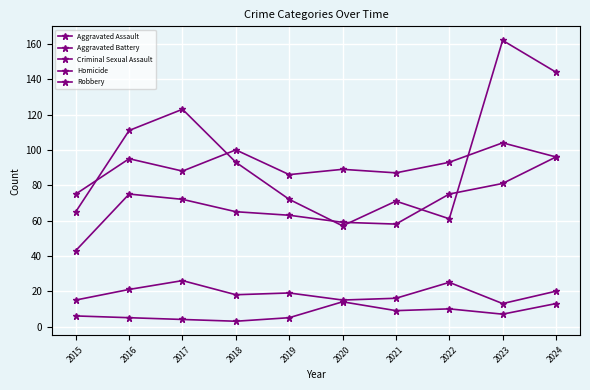

Count the number of categories in the chart.

10